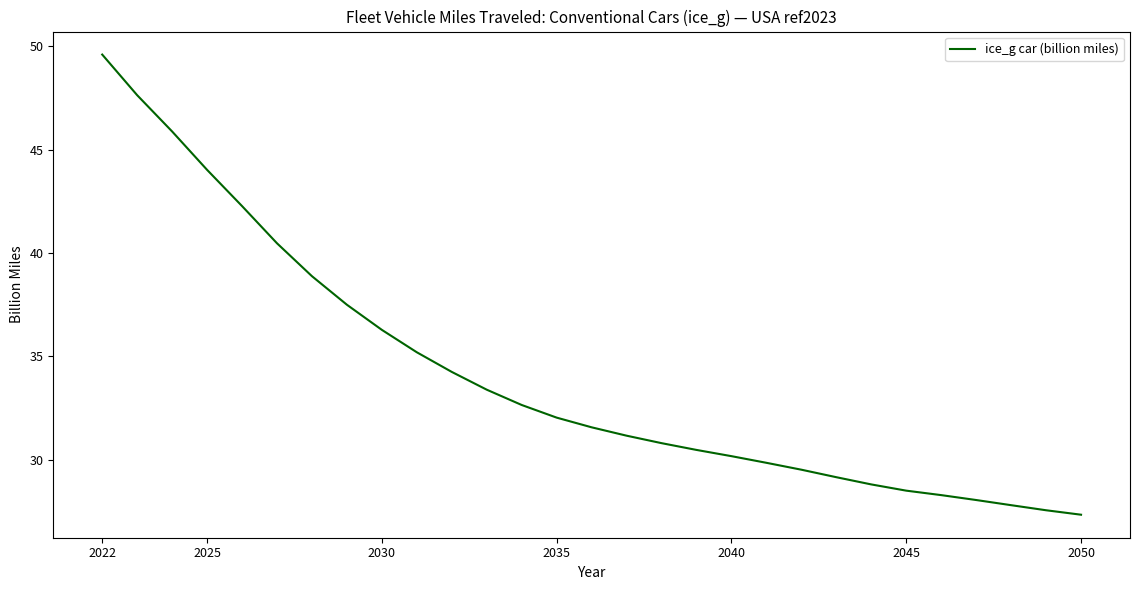

True or false: the data has more than 2 interior local peaks.

False